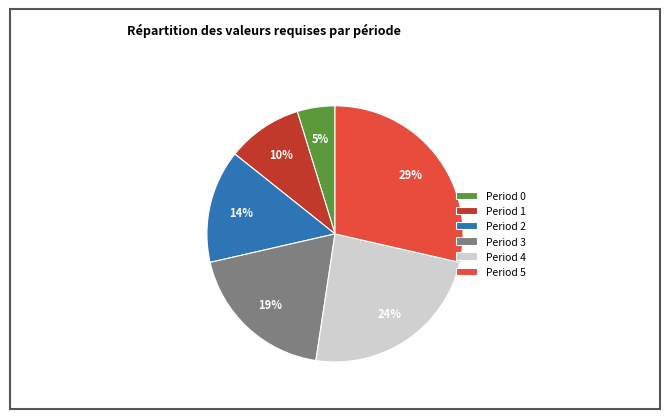

Does any single category account for the majority?

No